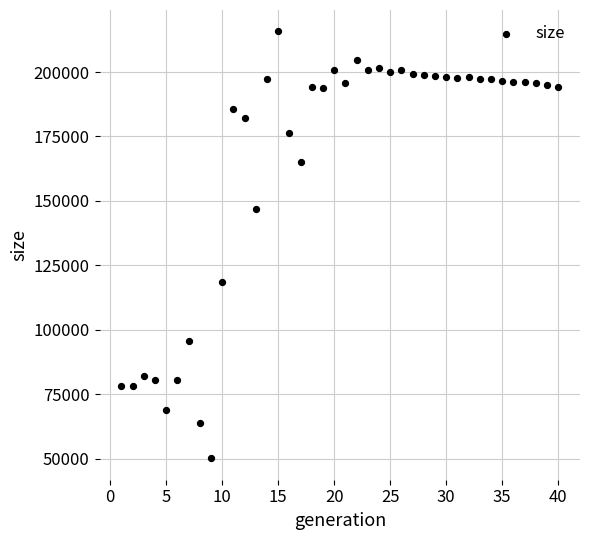

What is the range of X values (max minus min)?

39